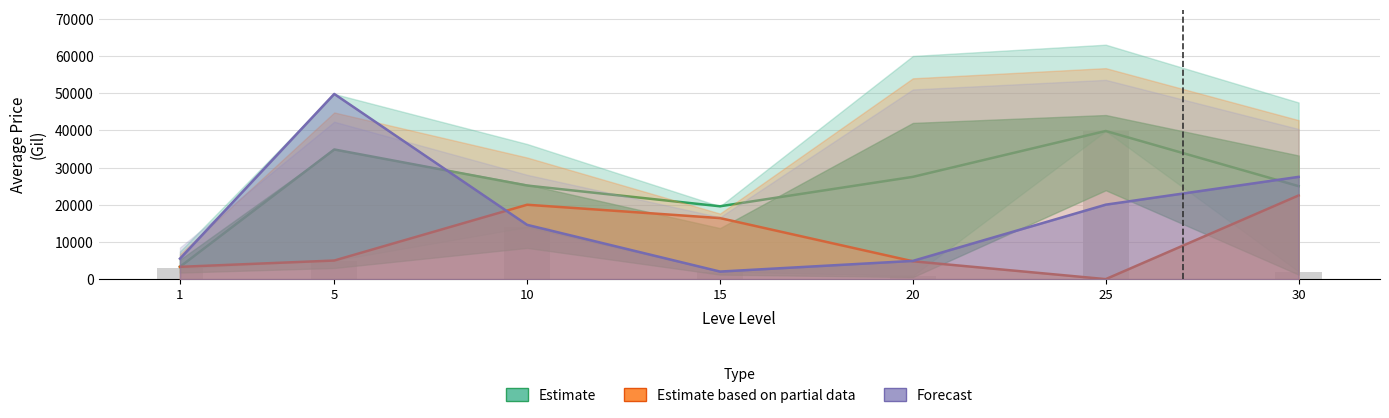

What is the difference between the highest and lowest values at 1?

2193.0